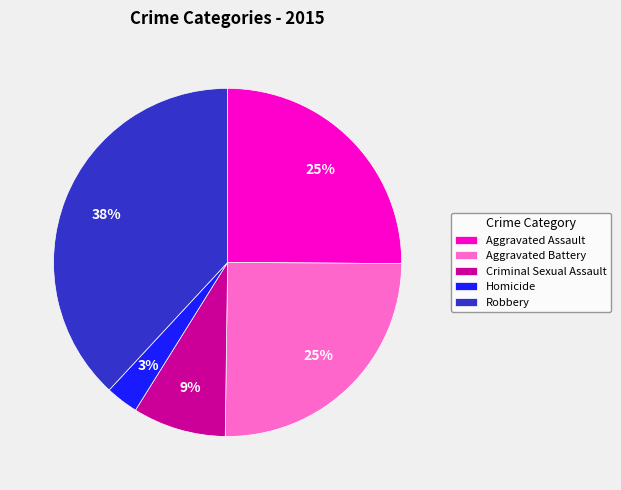

Does any single category account for the majority?

No